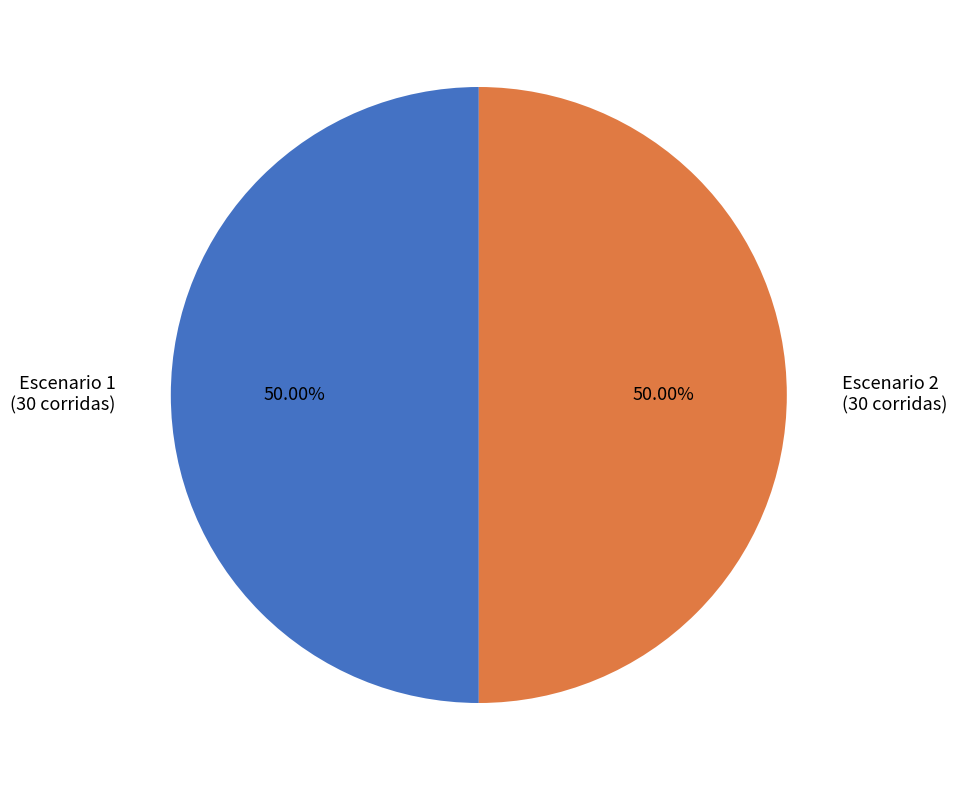

Approximately how many times larger is the value at Escenario 2 compared to Escenario 1?

1.0